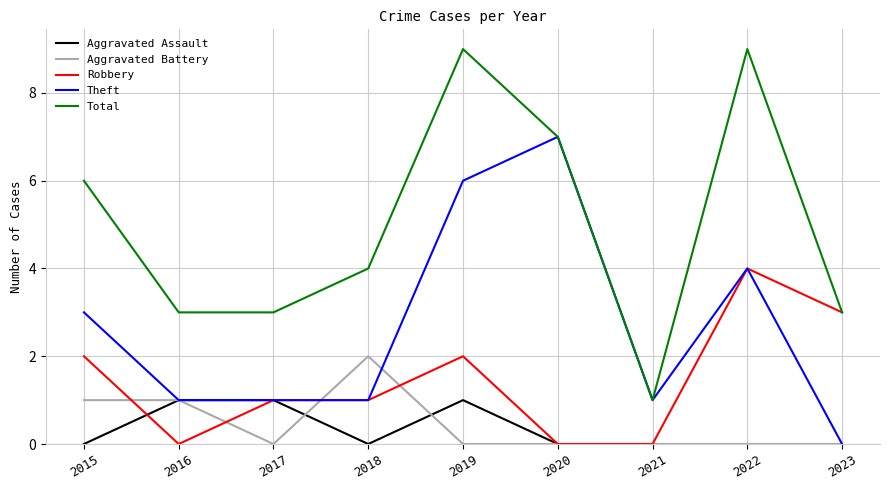

Is the value of Robbery at 2019 greater than the value of Aggravated Assault at 2016?

Yes